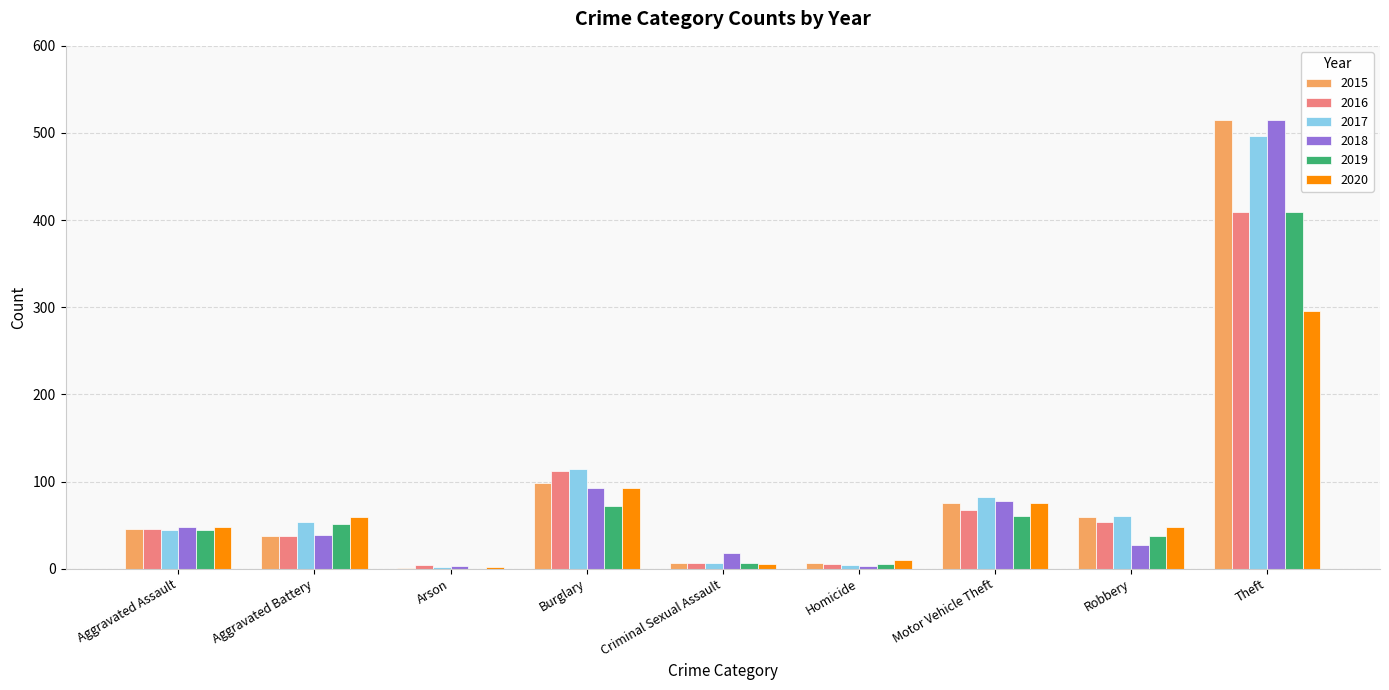

What is the greatest value displayed?

515